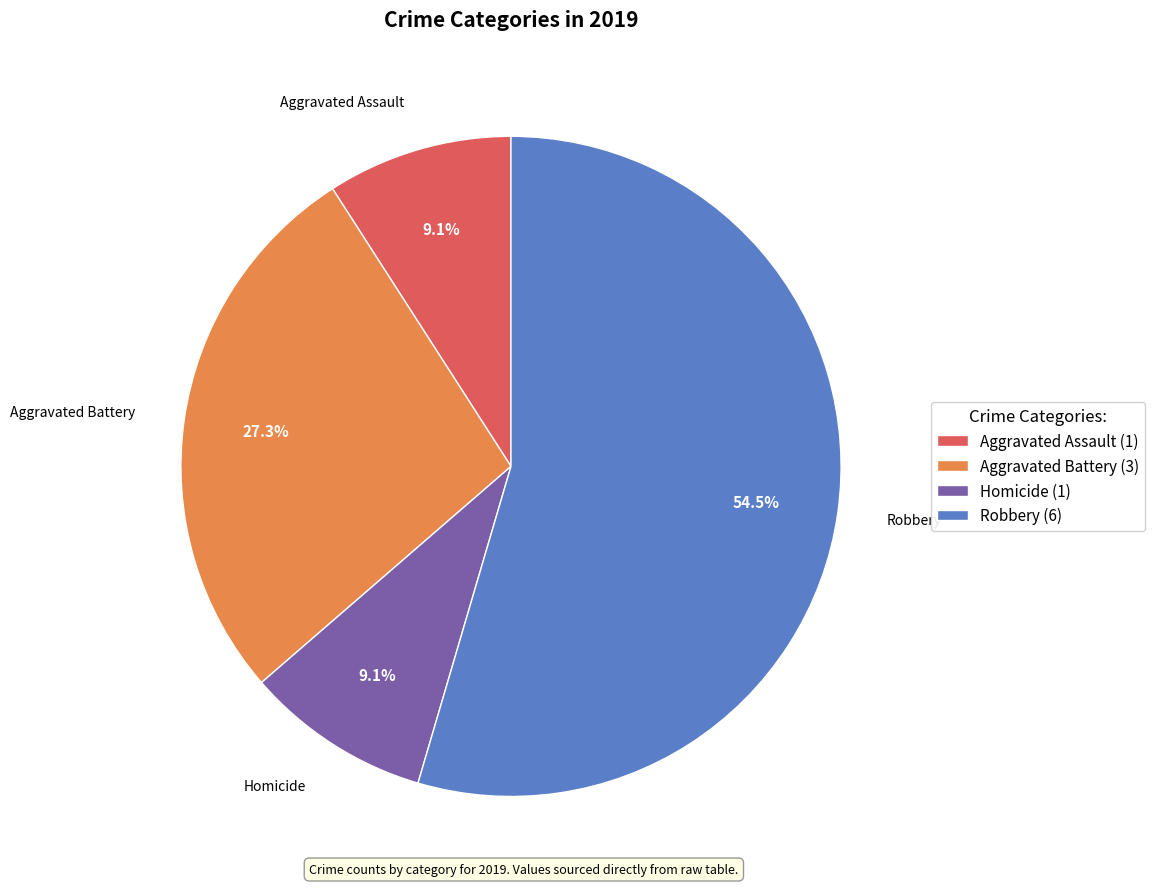

How many segments does this pie chart have?

4